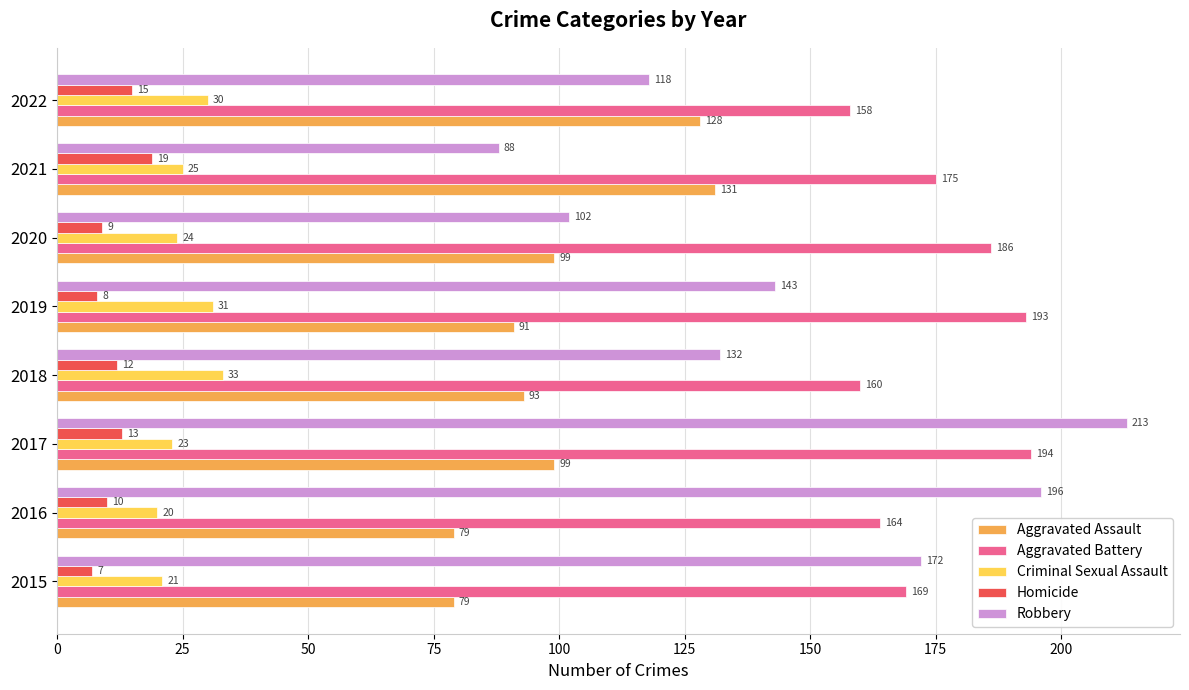

What is the sum of the Aggravated Battery values at 2015 and 2021?

344